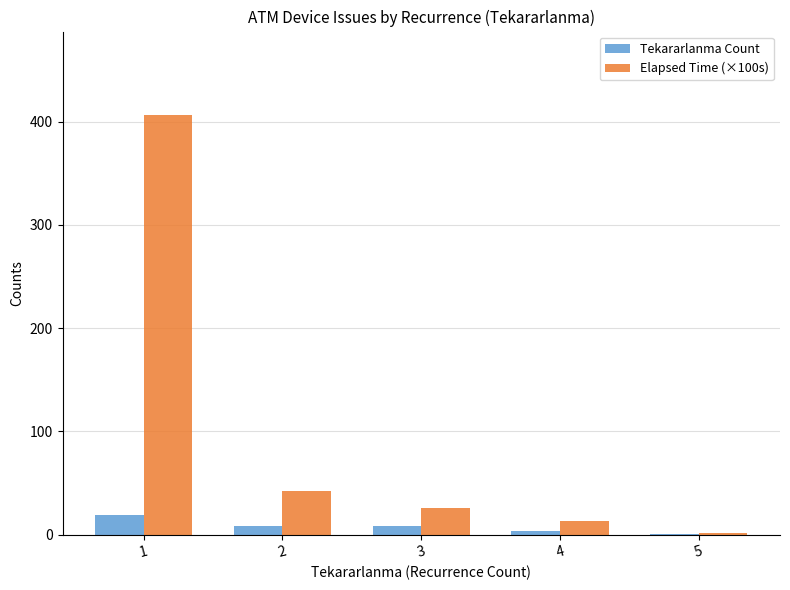

Which series has the largest range (max minus min)?

Elapsed Time (×100s)